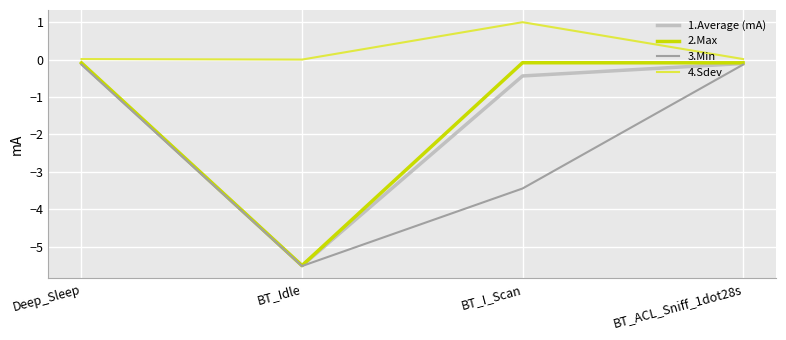

True or false: 1.Average (mA) has a value of -0.8 at BT_I_Scan.

False